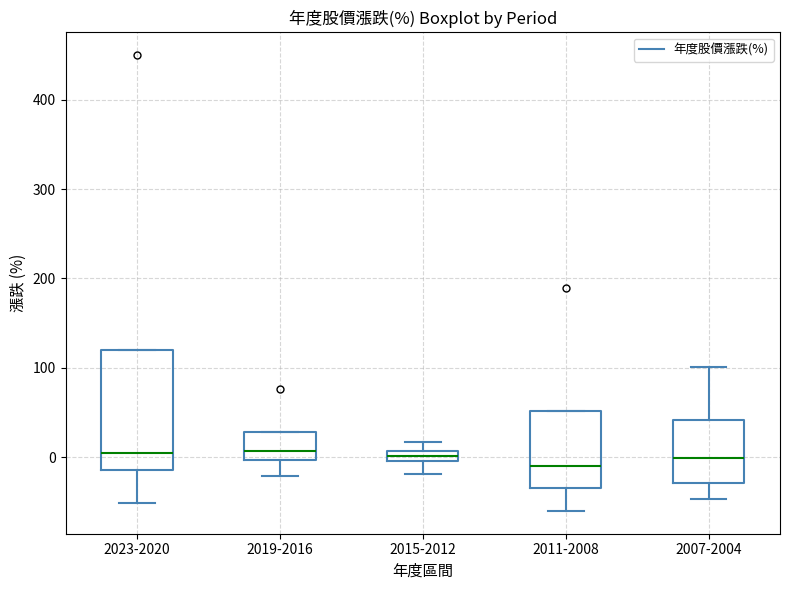

Which box is the tallest, from its lower edge to its upper edge?

2023-2020